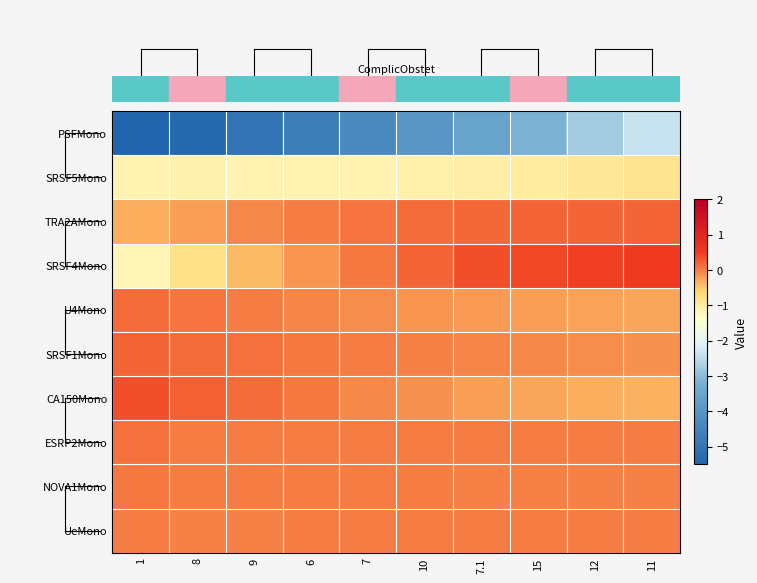

Which series changed the most between 6 and 7.1?

row_0